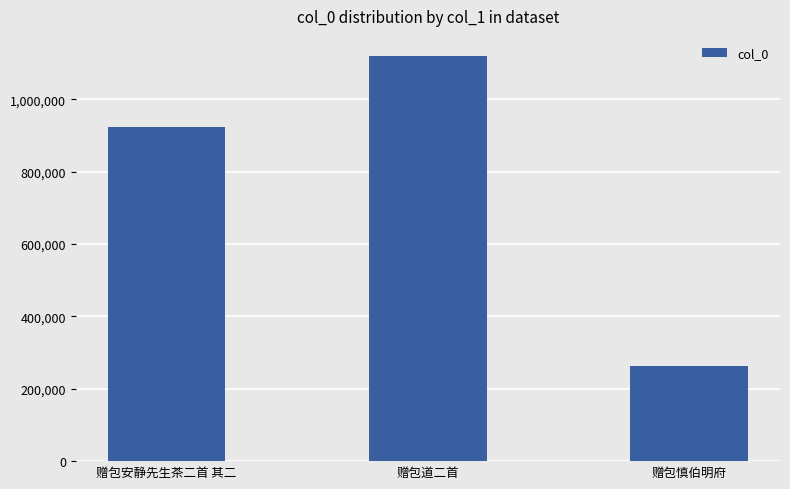

What is the label of the 3rd bar from the left?

赠包慎伯明府